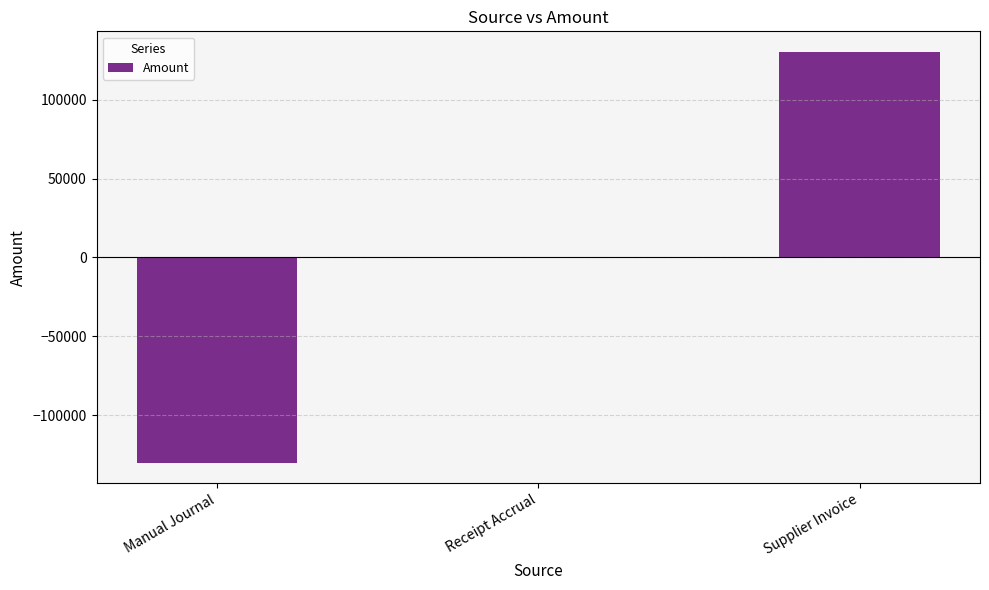

What is the maximum value shown in the chart?

130430.1